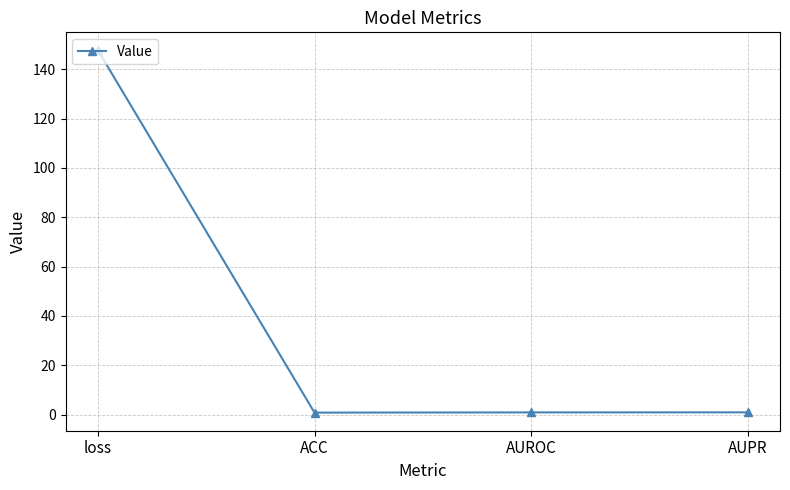

What is the sum of all values?

150.2